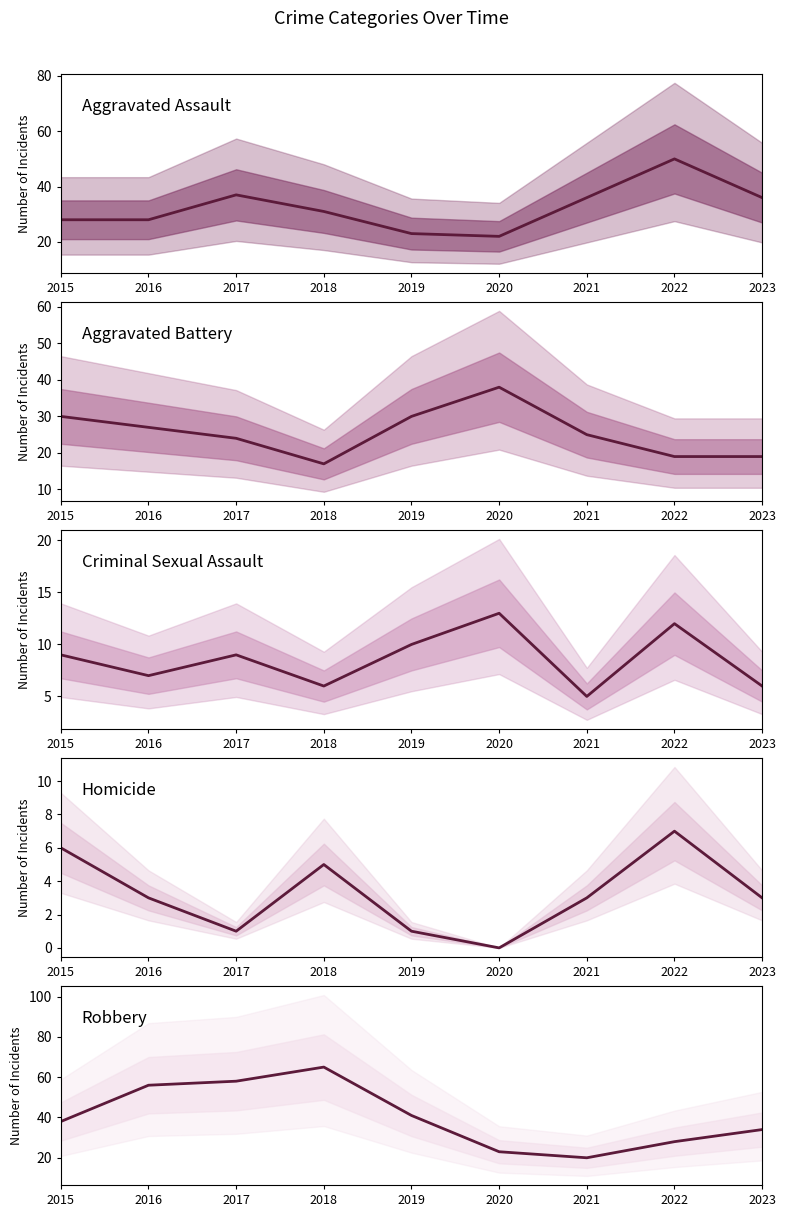

How many series are shown in this chart?

5